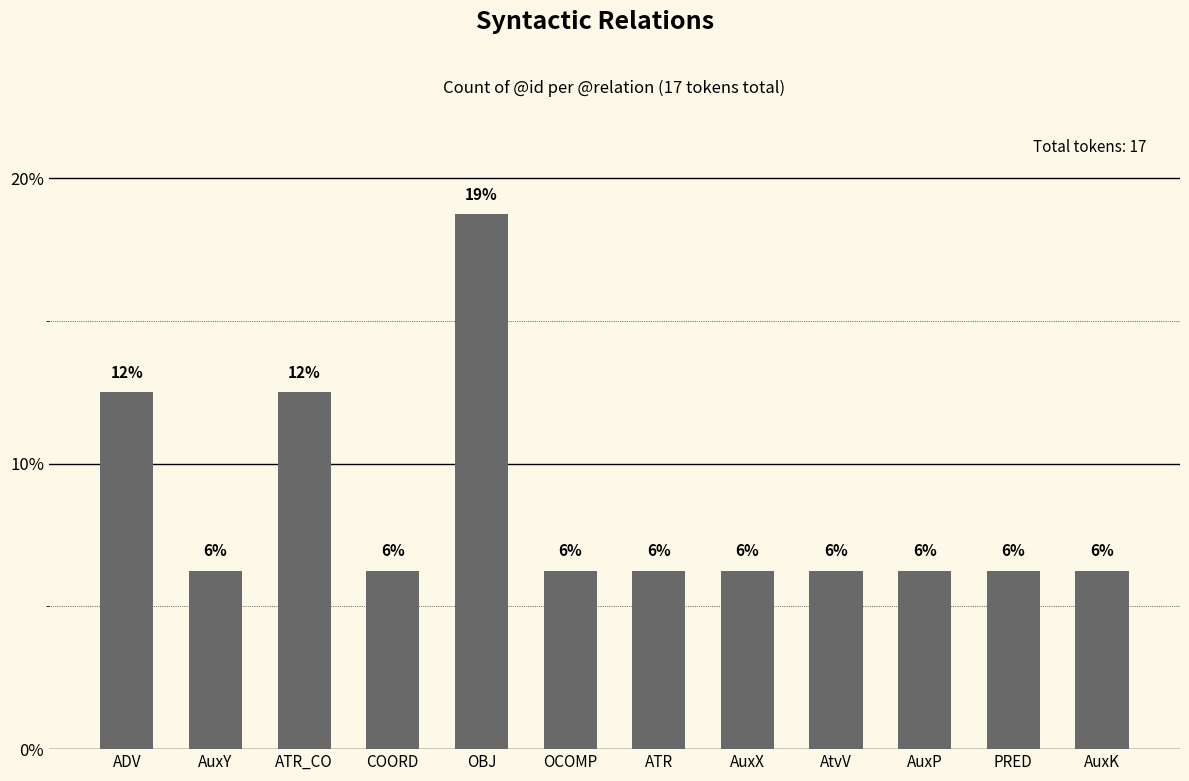

True or false: the data shows 26.5 at OBJ.

False